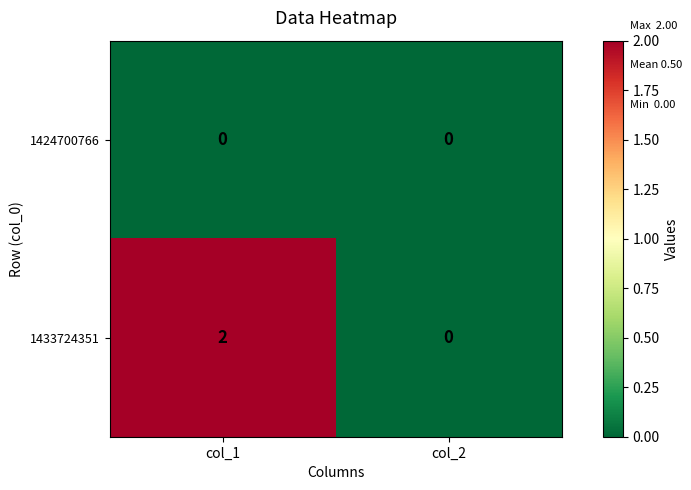

Is it true that 1433724351 equals 0 at col_2?

True